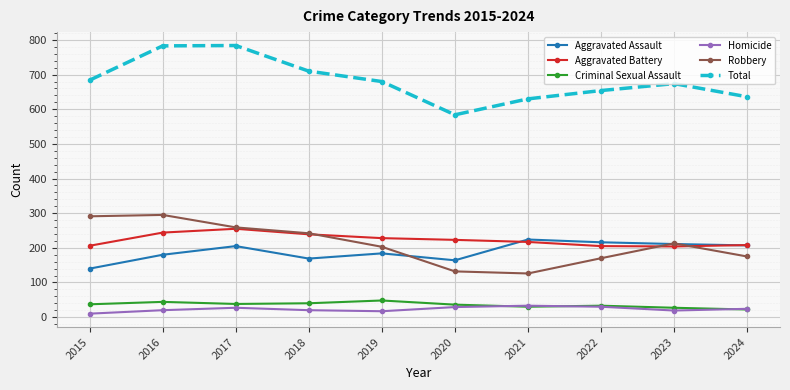

What is the spread (max minus min) of values at 2018?

690